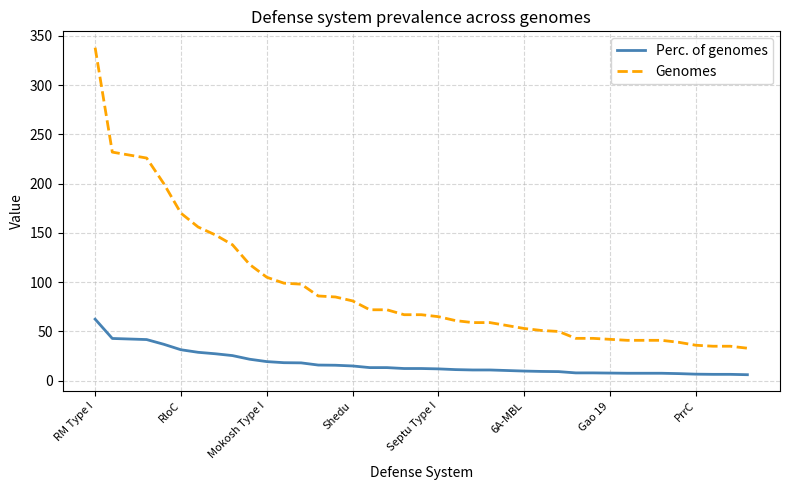

True or false: Perc. of genomes and Genomes cross at least once.

False